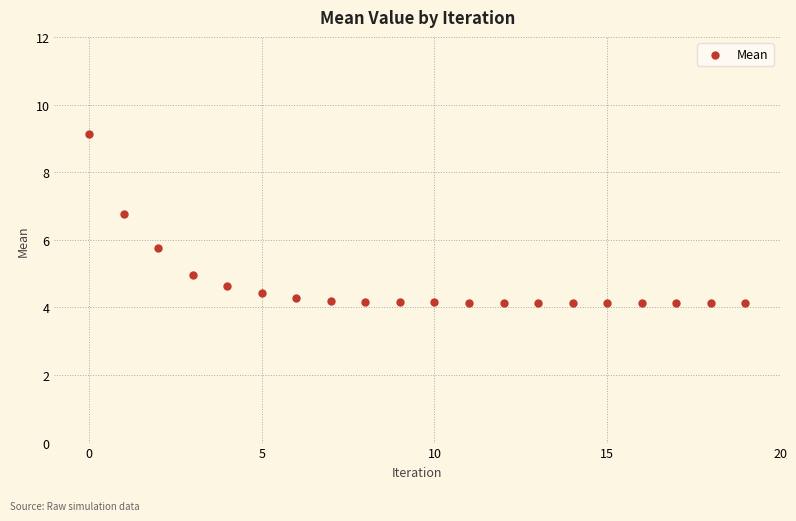

What is the range of Y values (max minus min)?

5.0